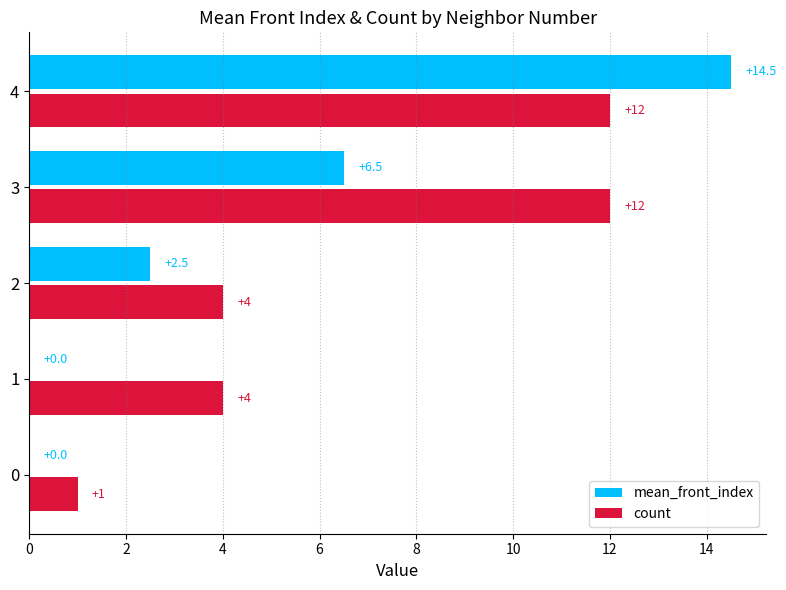

What is the total value across all series at 0?

1.0